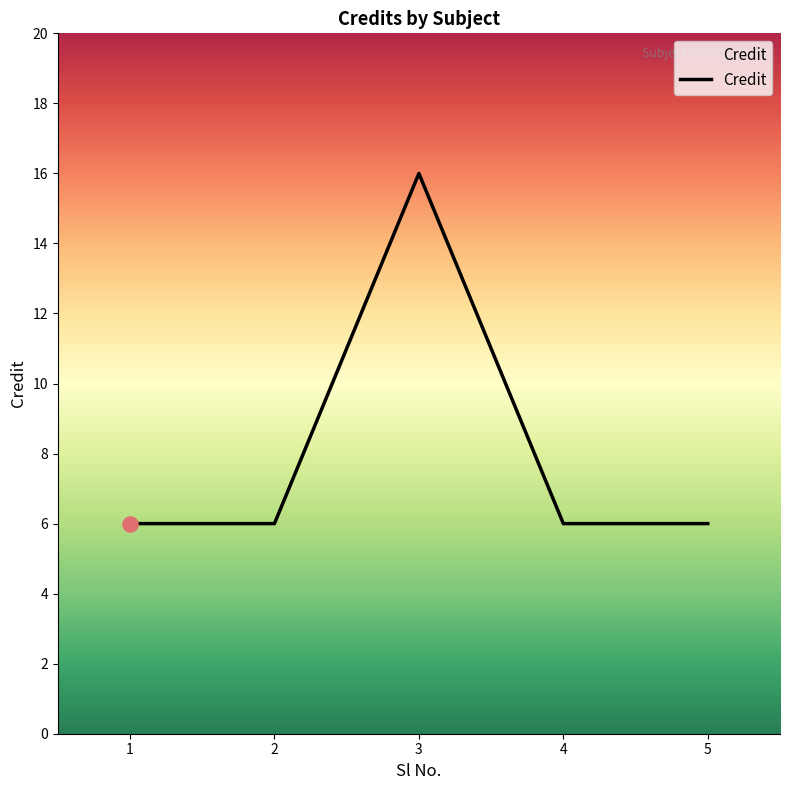

Between 3 and 2, which is larger?

3